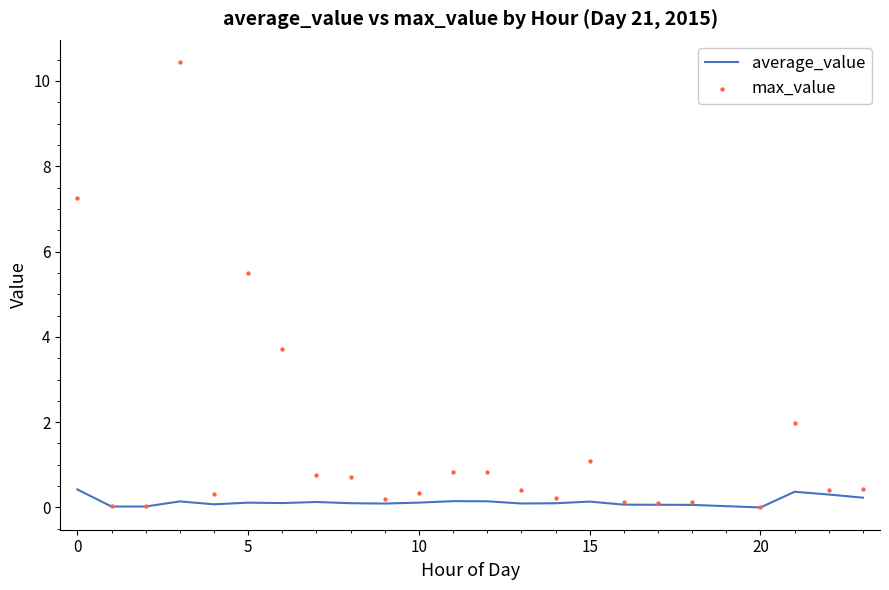

Which series reaches the minimum Y coordinate?

average_value